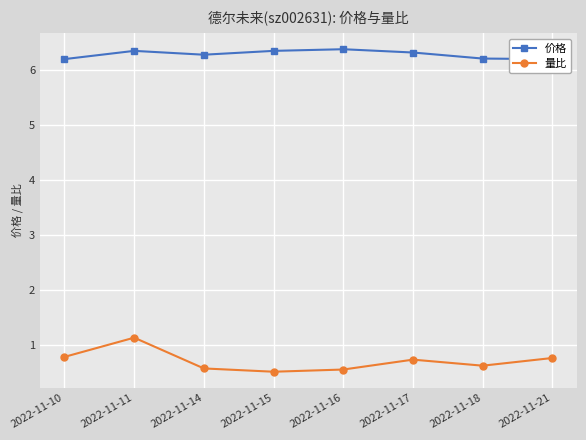

True or false: 量比 and 价格 intersect in this chart.

False